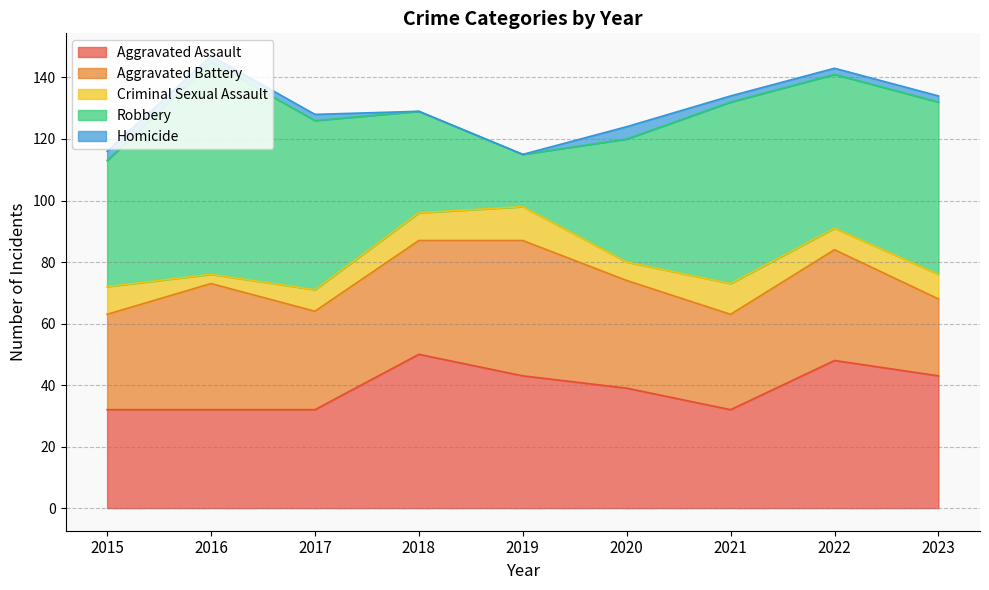

What is the difference between the highest and lowest values at 2020?

36